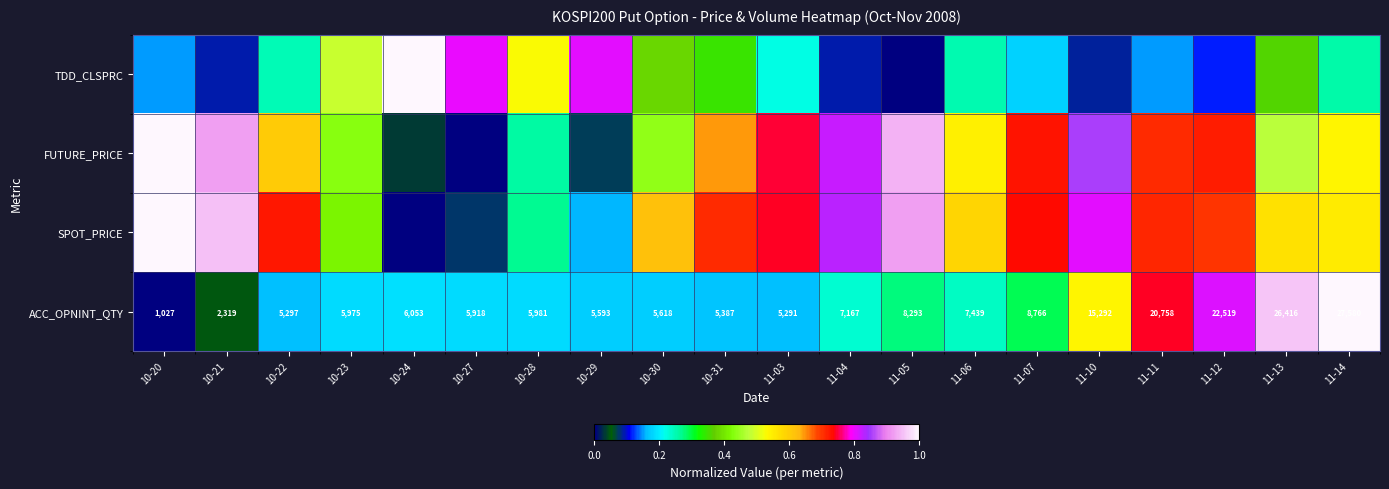

Between 10-31 and 10-30, which is larger?

10-30